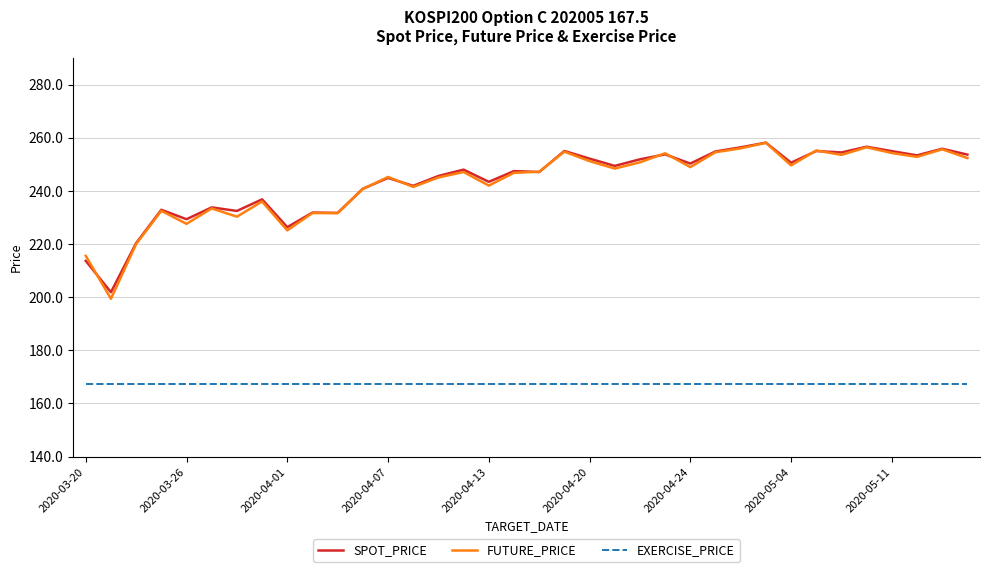

What are all the series names shown in the legend?

SPOT_PRICE, FUTURE_PRICE, EXERCISE_PRICE